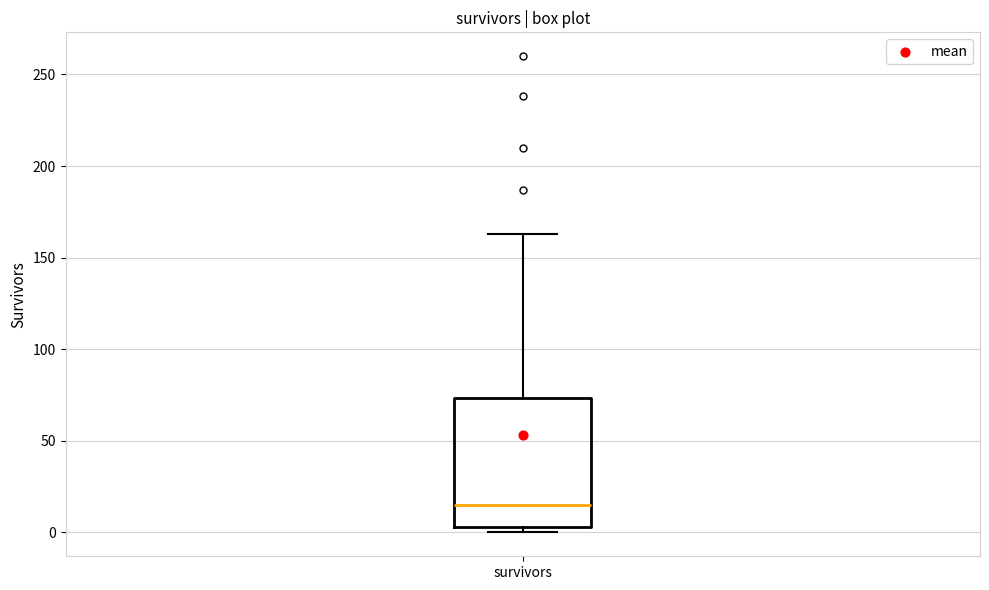

Transcribe this box plot: give where the median line is, the range the box spans, and where the two whiskers end, as read against the y-axis. The values are not printed on the chart, so give them approximately, as read against the axis.

median 15, box 5 to 75, whiskers 0 to 165